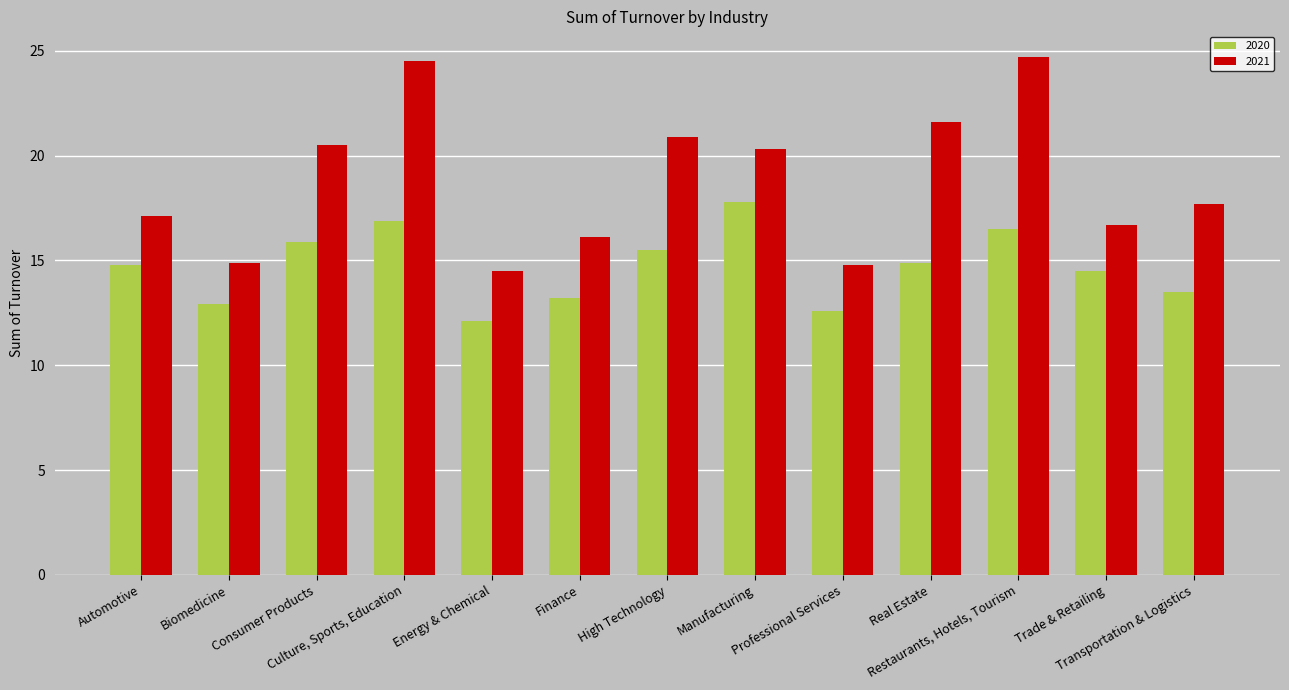

Rank the series by their maximum value, from lowest to highest.

2020, 2021